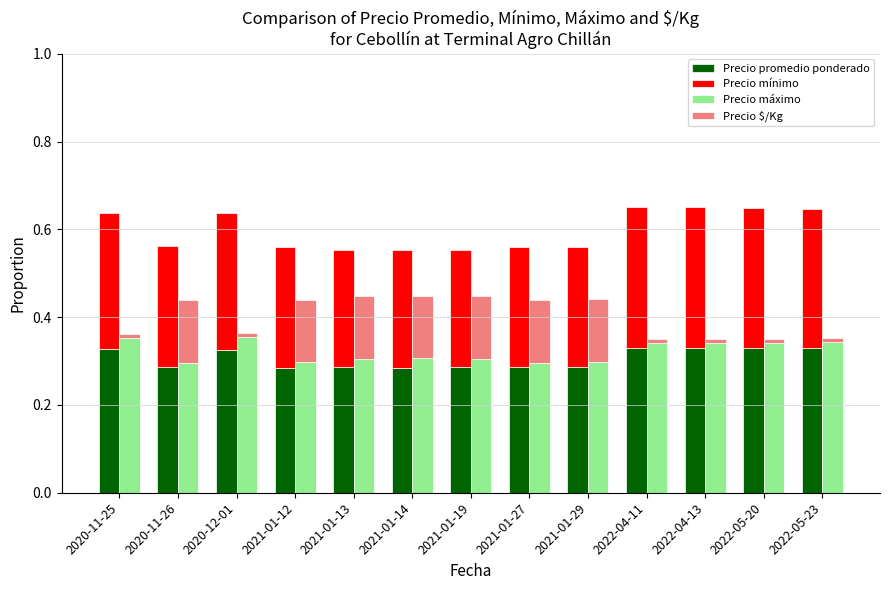

What are all the series names shown in the legend?

Precio promedio ponderado, Precio mínimo, Precio máximo, Precio $/Kg